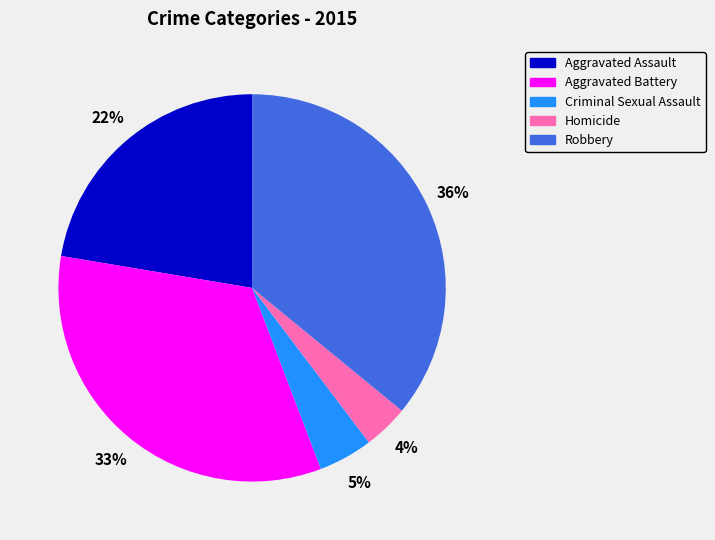

How many segments does this pie chart have?

5